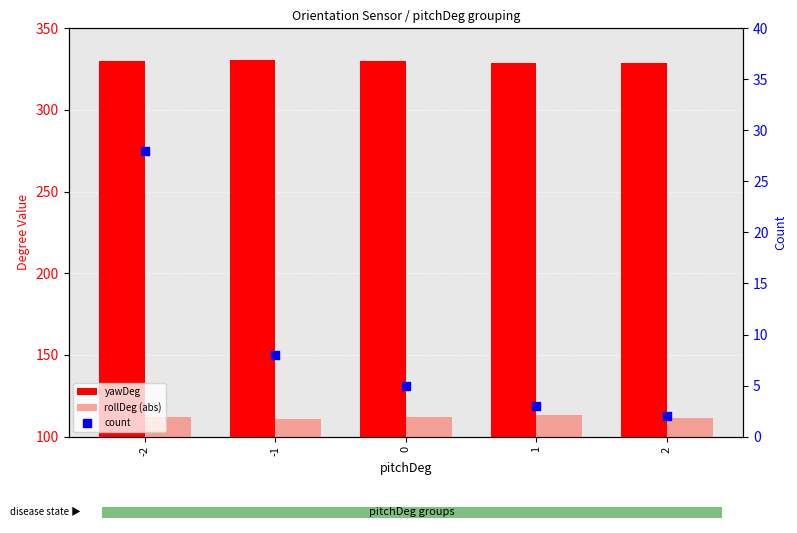

What are all the series names shown in the legend?

yawDeg, rollDeg (abs), count